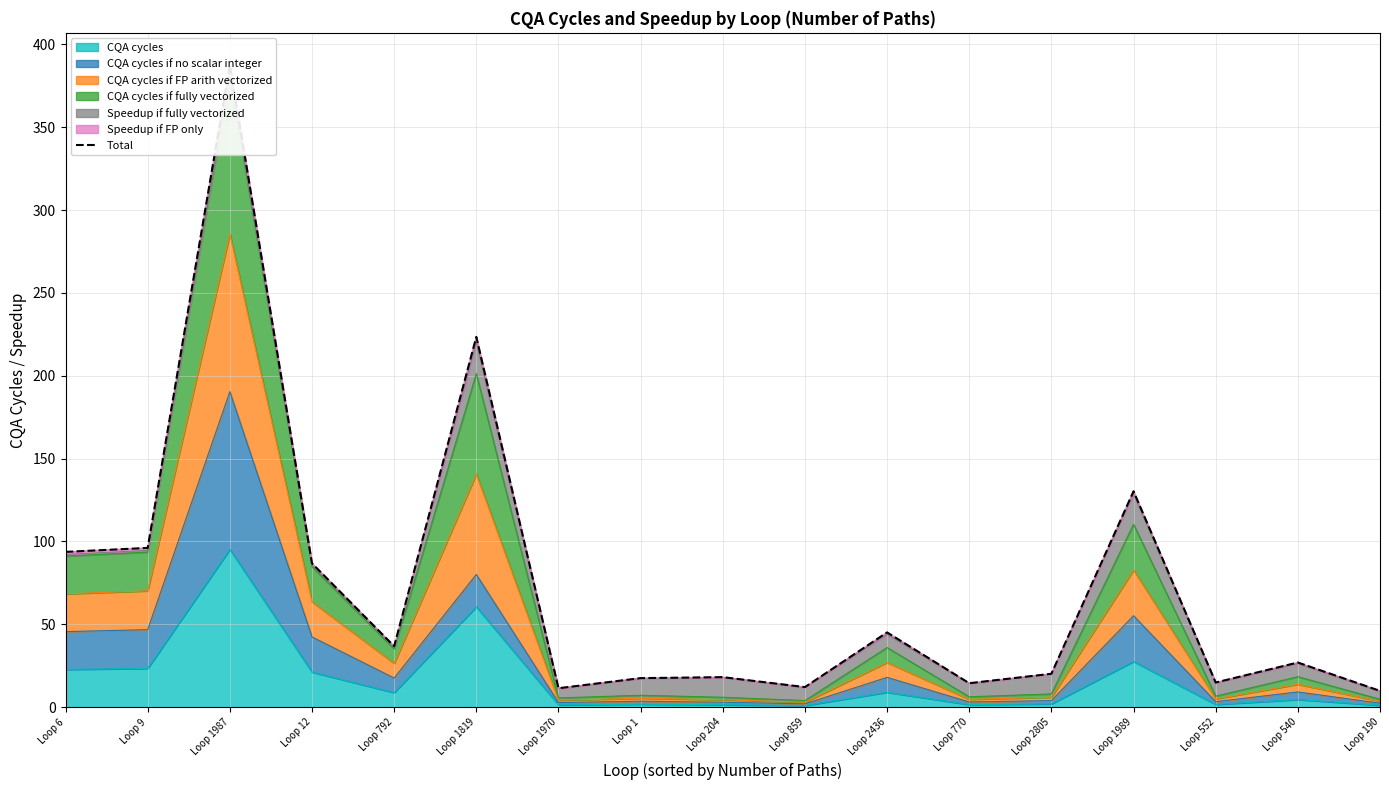

Rank the categories by value from highest to lowest.

Loop 1987, Loop 1819, Loop 1989, Loop 9, Loop 6, Loop 12, Loop 2436, Loop 792, Loop 540, Loop 2805, Loop 204, Loop 1, Loop 552, Loop 770, Loop 859, Loop 1970, Loop 190